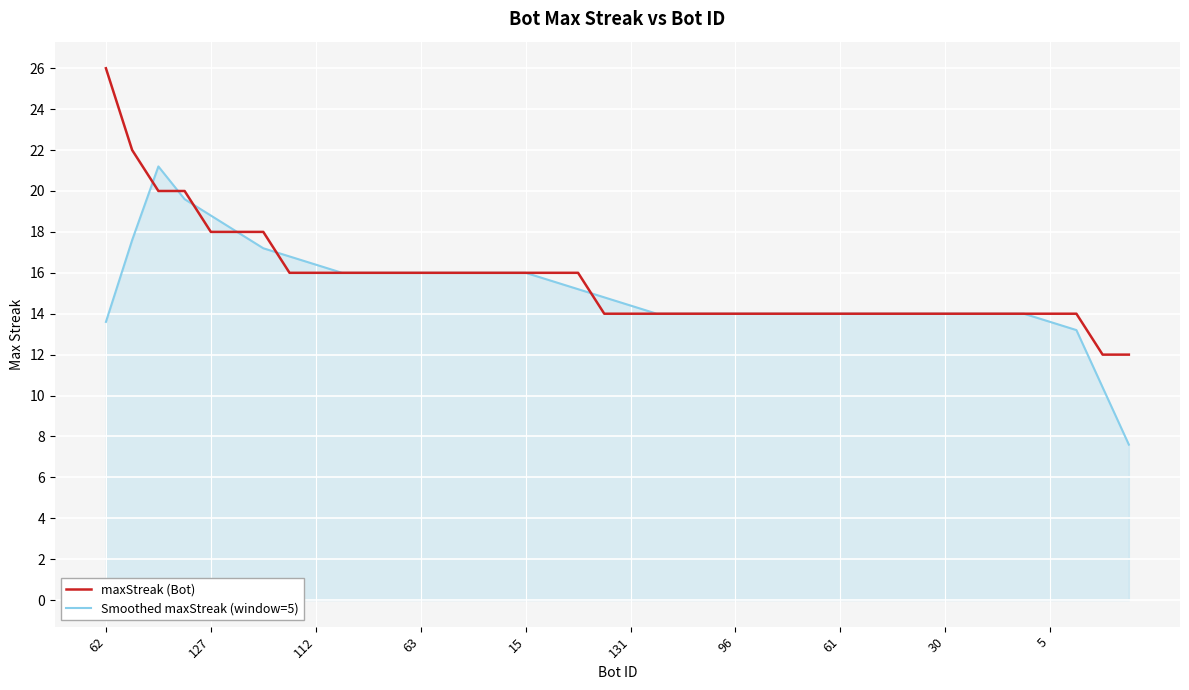

What is the difference between the second highest and second lowest values in the maxStreak (Bot) series?

10.0